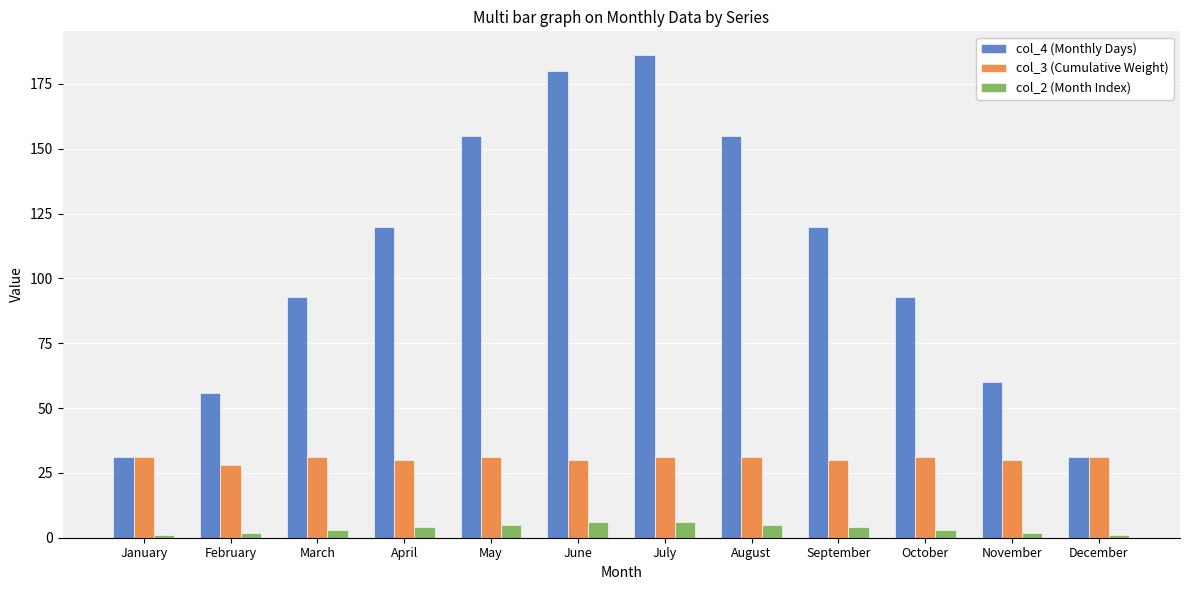

Are the bars horizontal?

No